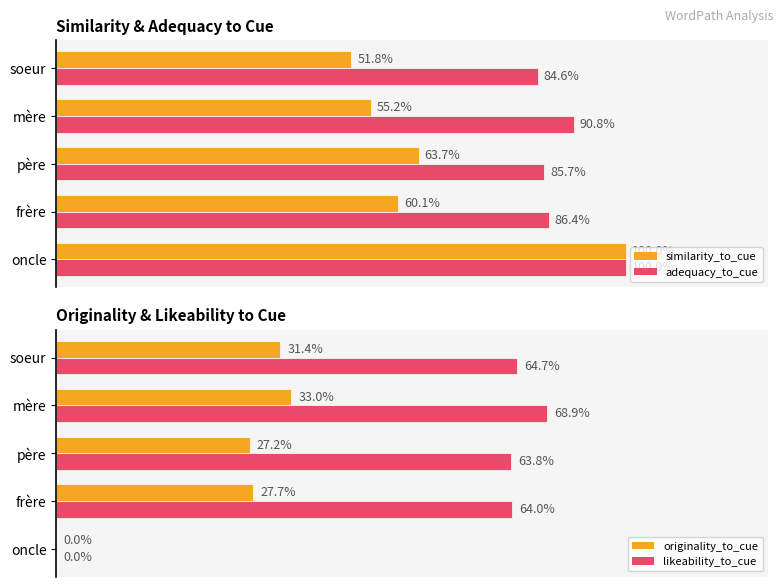

Does the chart contain stacked bars?

No